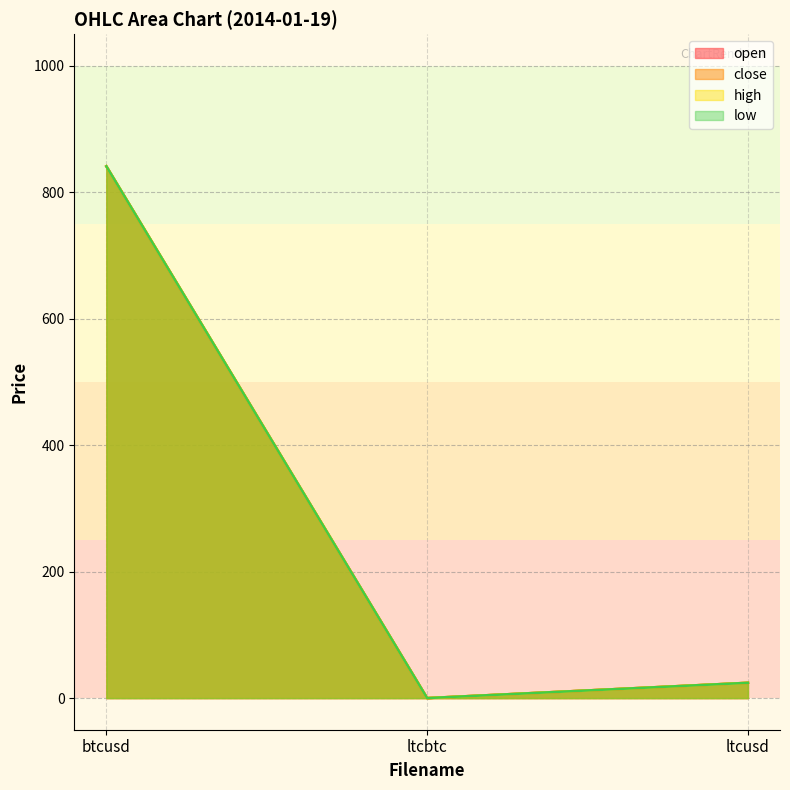

At which category is the sum across all series the highest?

btcusd